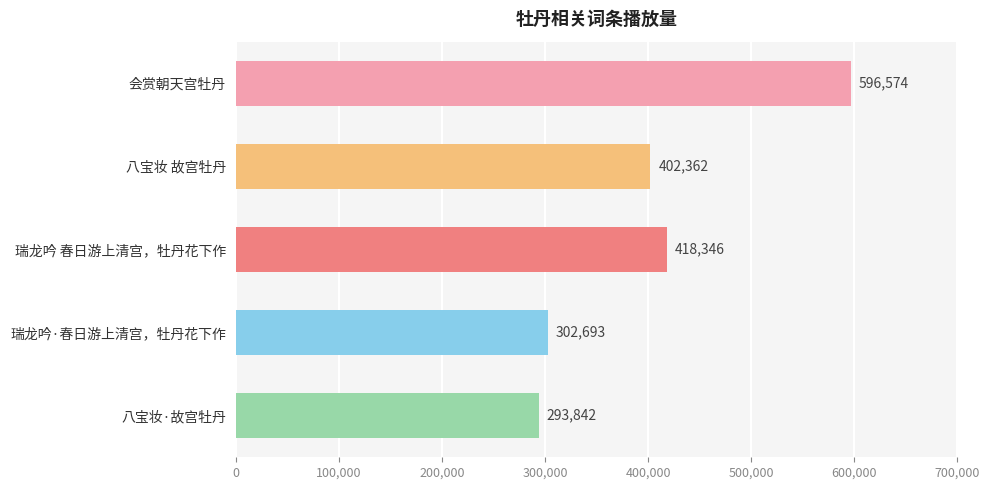

What is the change in value from 瑞龙吟·春日游上清宫，牡丹花下作 to 八宝妆·故宫牡丹?

-8851